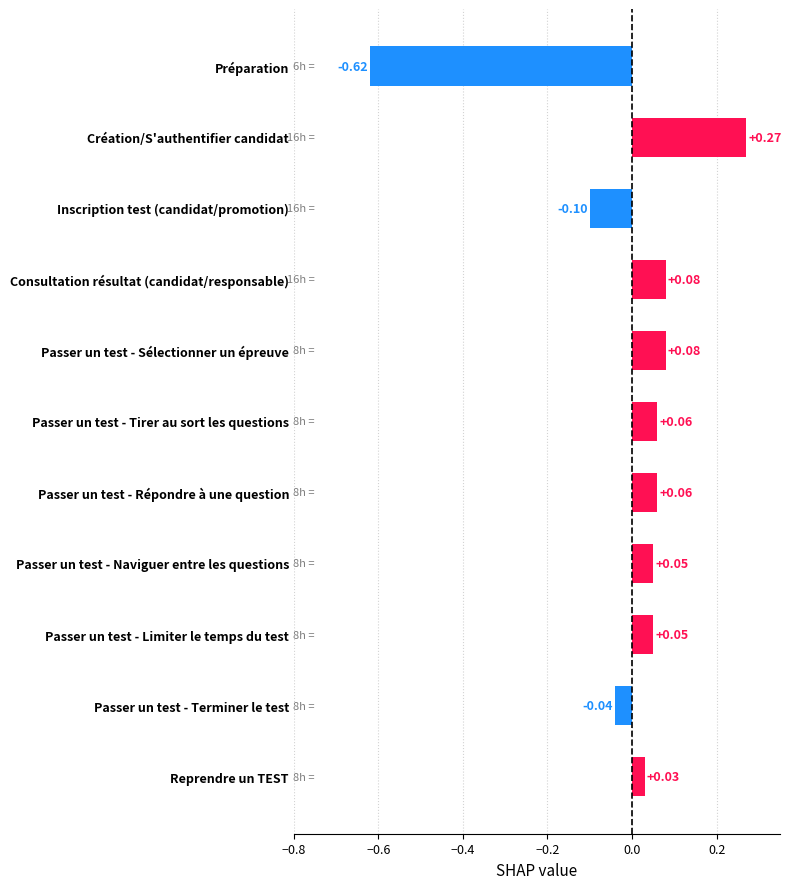

Between Passer un test - Répondre à une question and Passer un test - Terminer le test, which is larger?

Passer un test - Répondre à une question